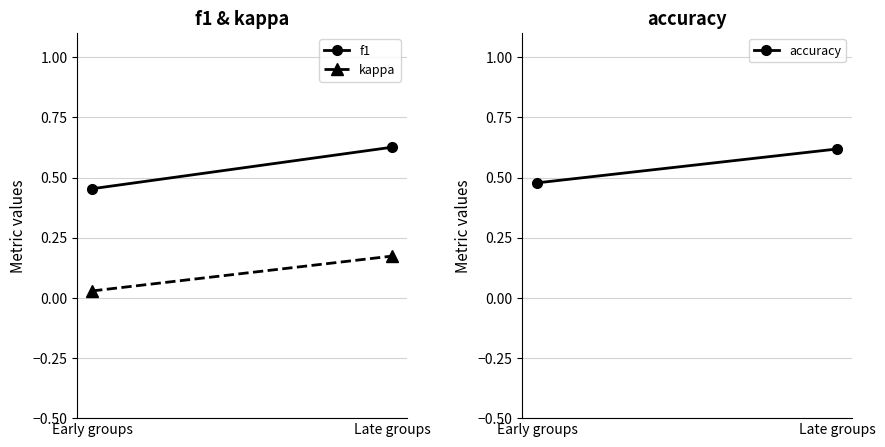

What is the value of the kappa point at the 2nd from the left?

0.2